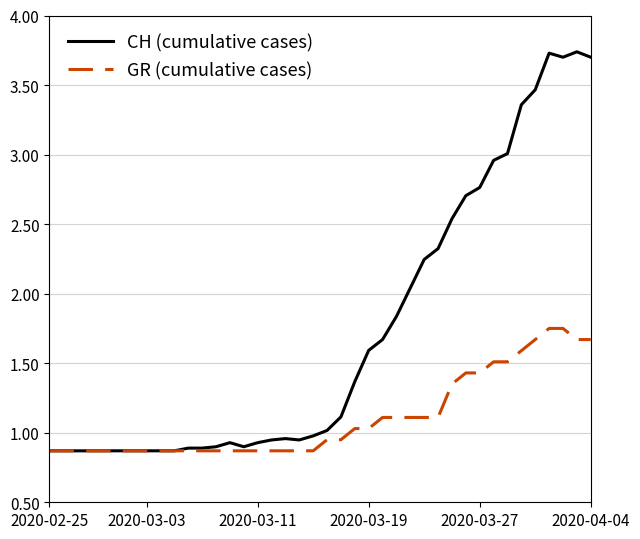

Which series has the largest range (max minus min)?

CH (cumulative cases)